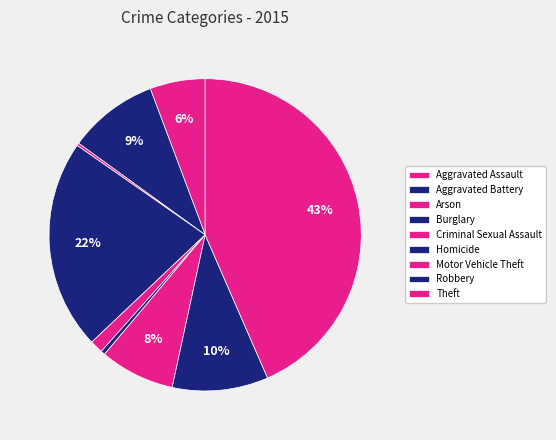

How many segments does this pie chart have?

9